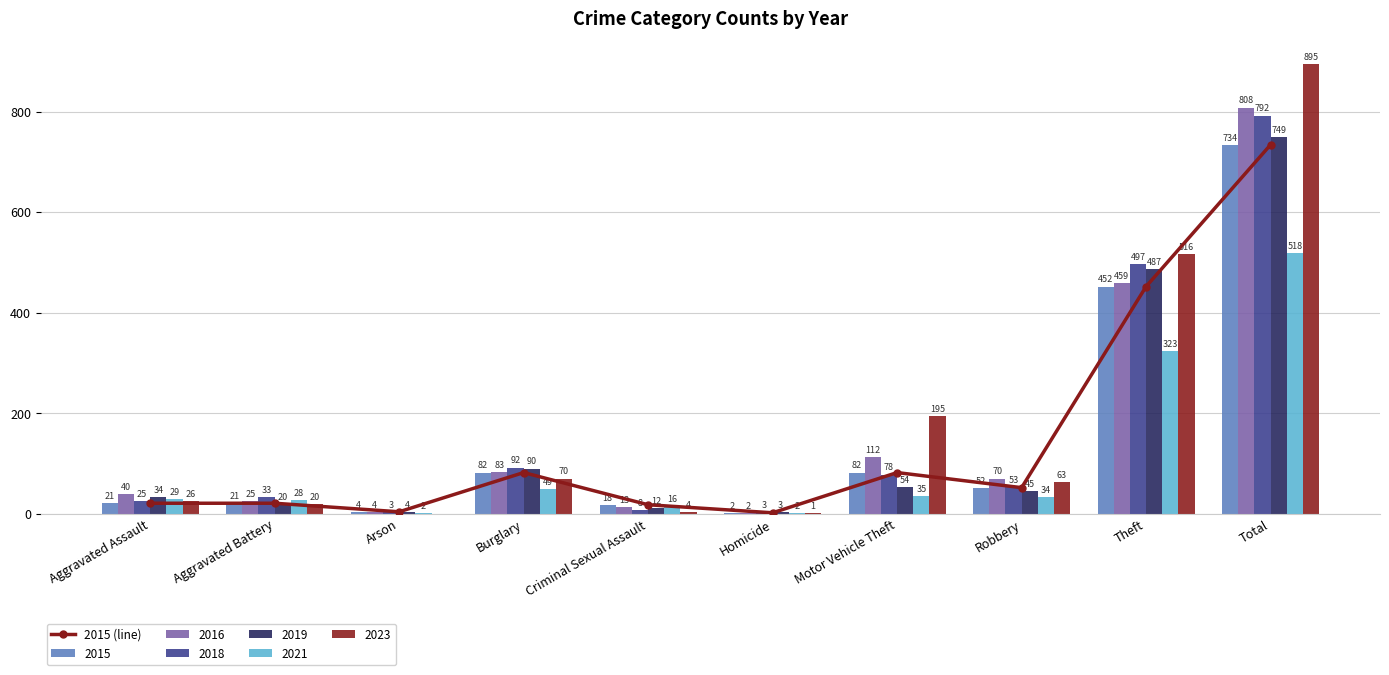

Where is the data nearest to the value 368?

Theft